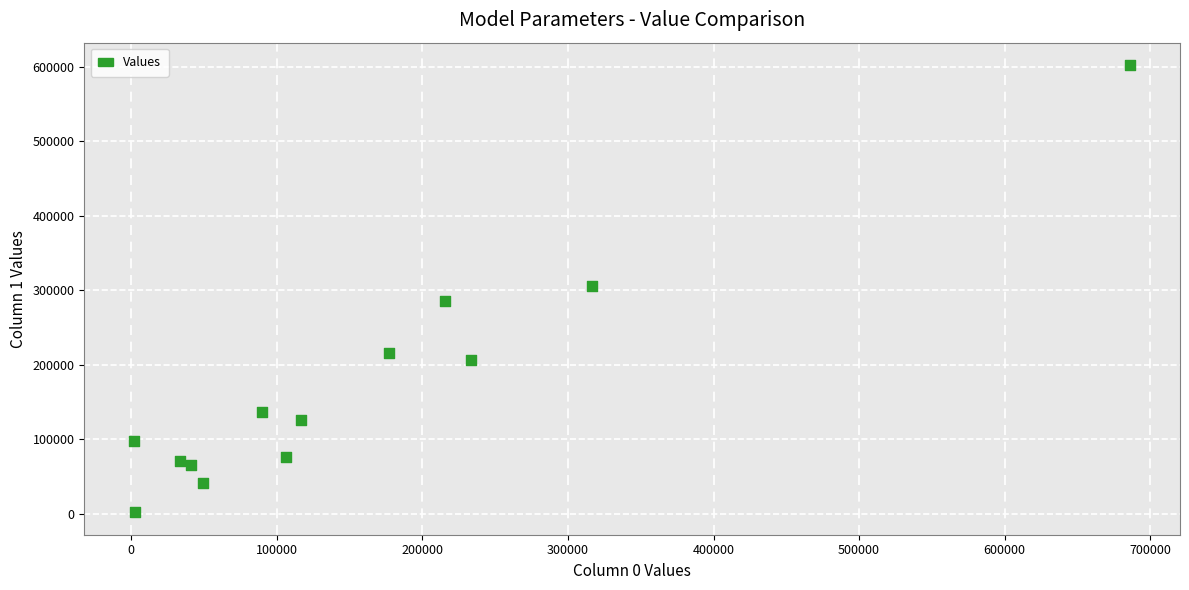

What is the range of Y values (max minus min)?

600342.9